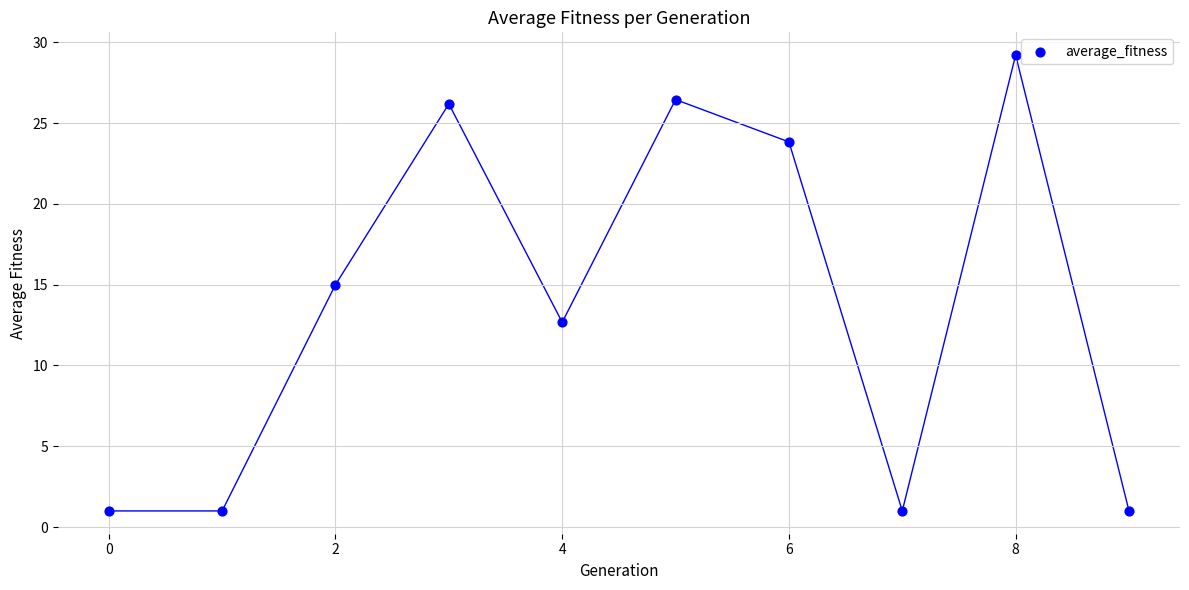

What is the average Y value?

13.7